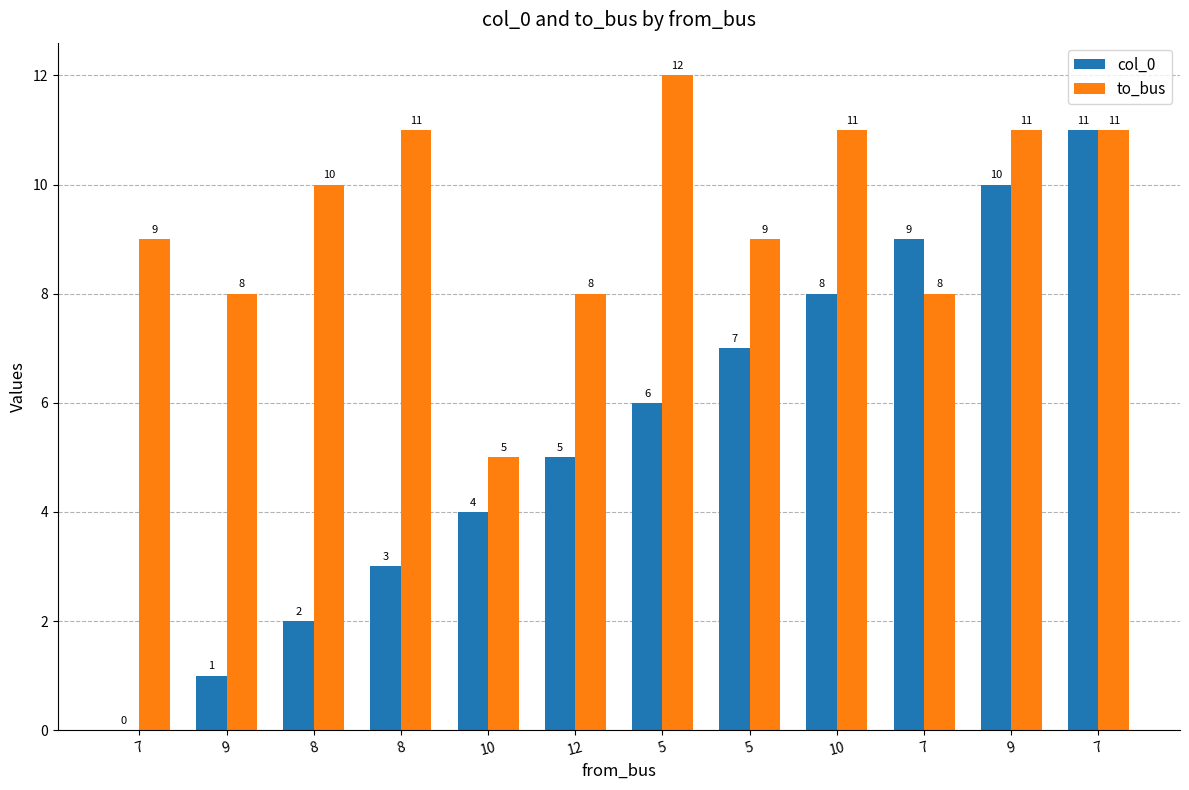

Which series has the widest spread of values?

col_0